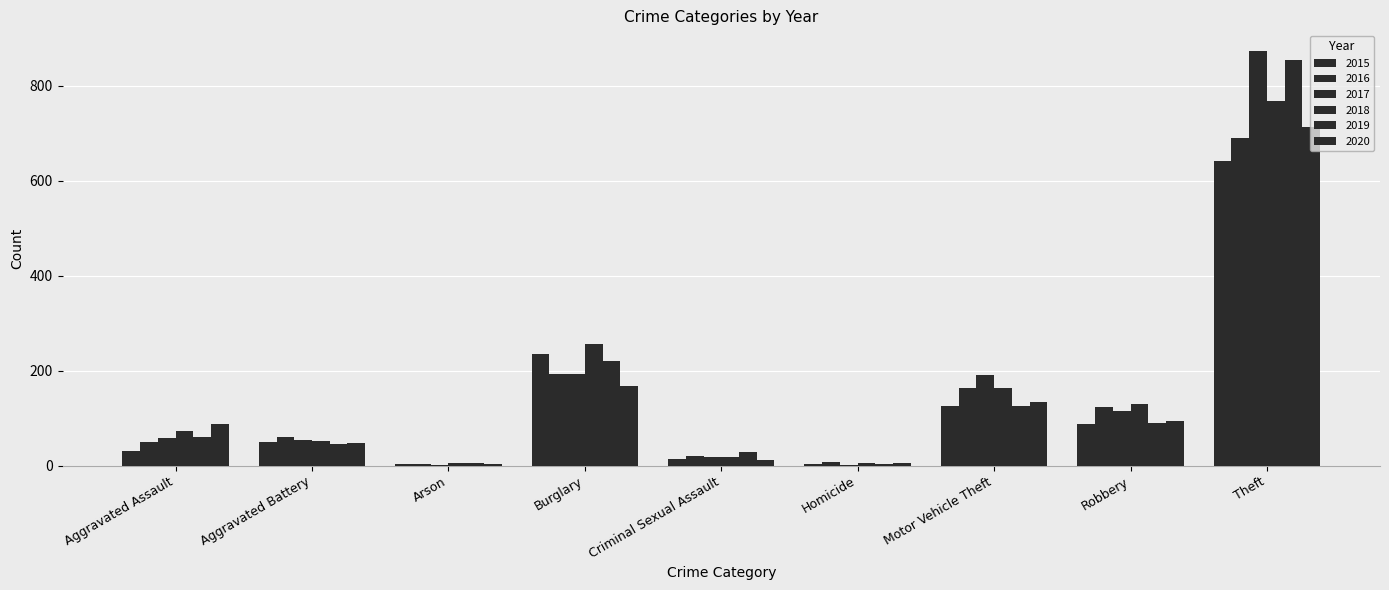

Reading left to right, list all the values displayed in this chart.

2015: 31	50	3	236	13	4	125	87	641
2016: 50	60	3	194	20	8	163	123	689
2017: 59	54	1	192	19	2	191	115	873
2018: 72	52	6	257	19	5	164	130	767
2019: 61	45	5	221	29	3	125	89	855
2020: 88	48	4	167	12	6	134	94	714